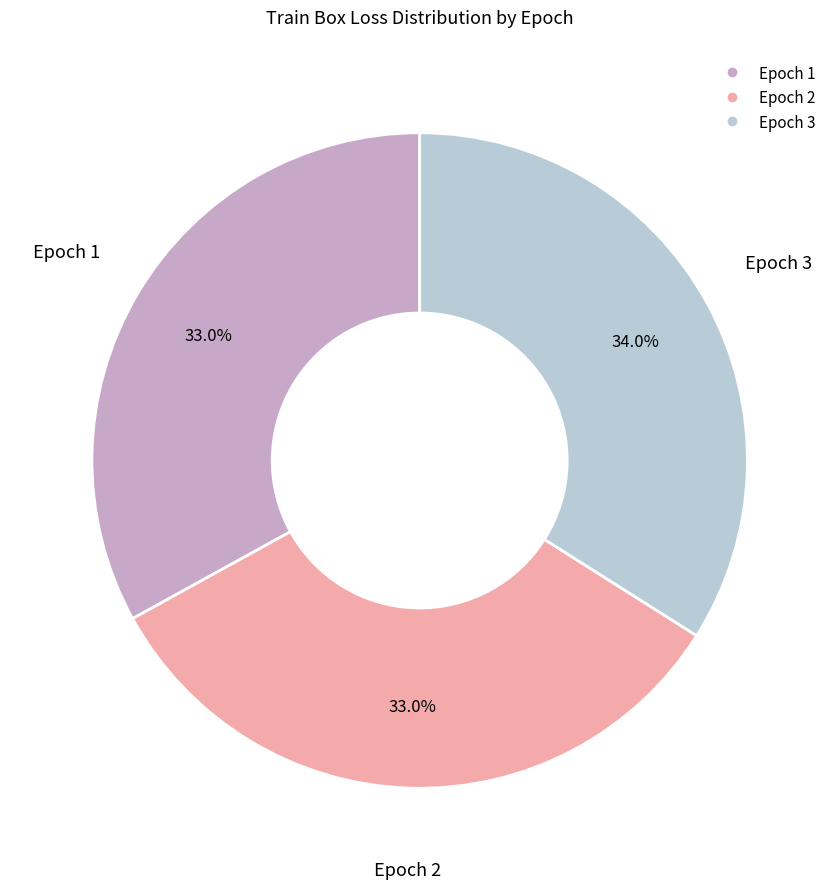

Is there a majority slice in this chart?

No